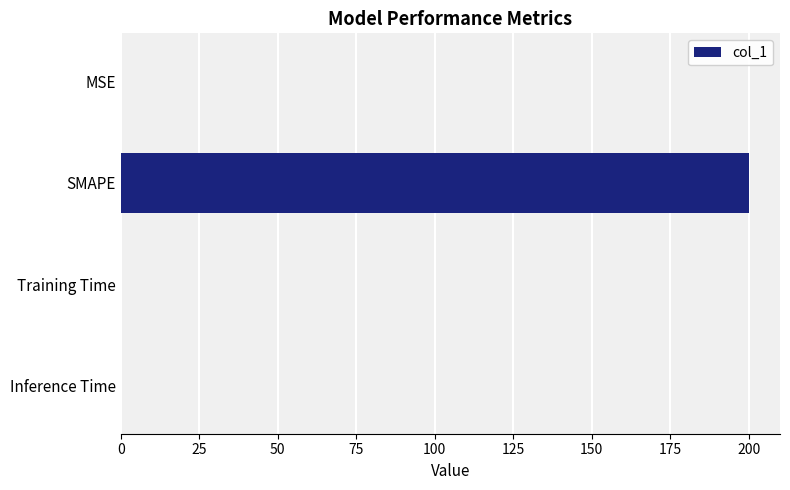

Which category has the highest value across all series?

SMAPE